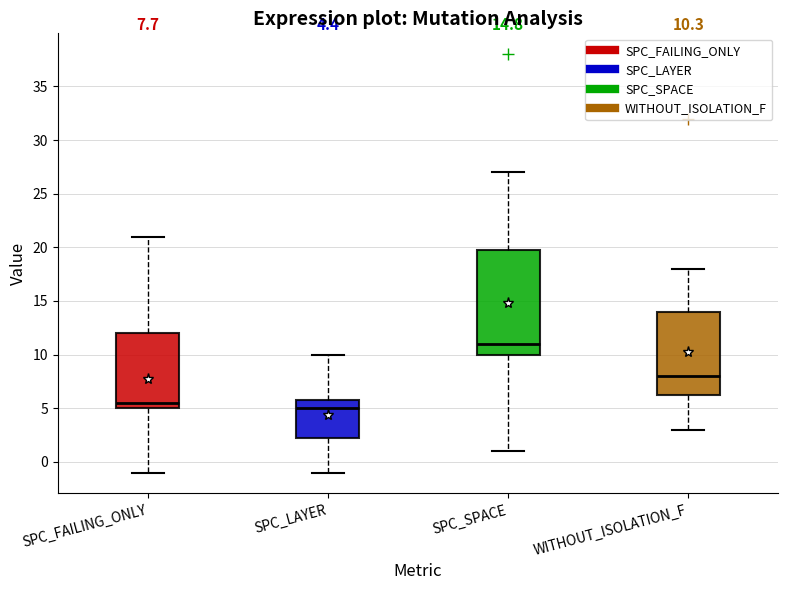

Which box's median line is the highest?

SPC_SPACE